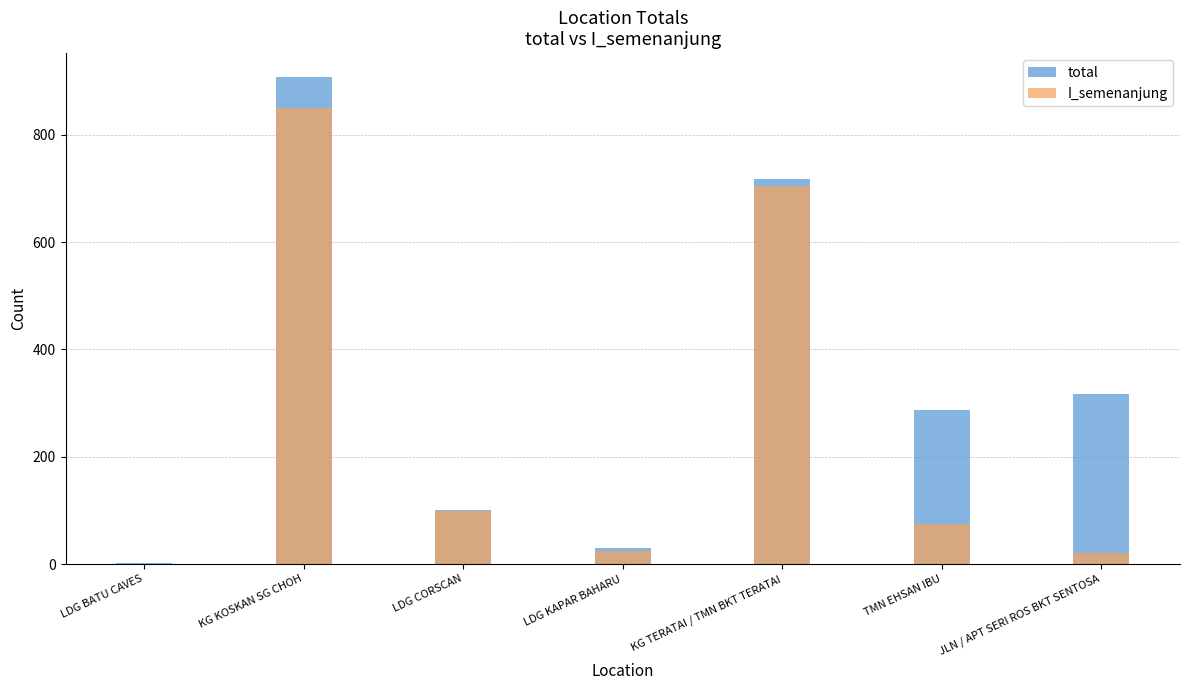

Is the value of I_semenanjung at TMN EHSAN IBU greater than the value of total at TMN EHSAN IBU?

No